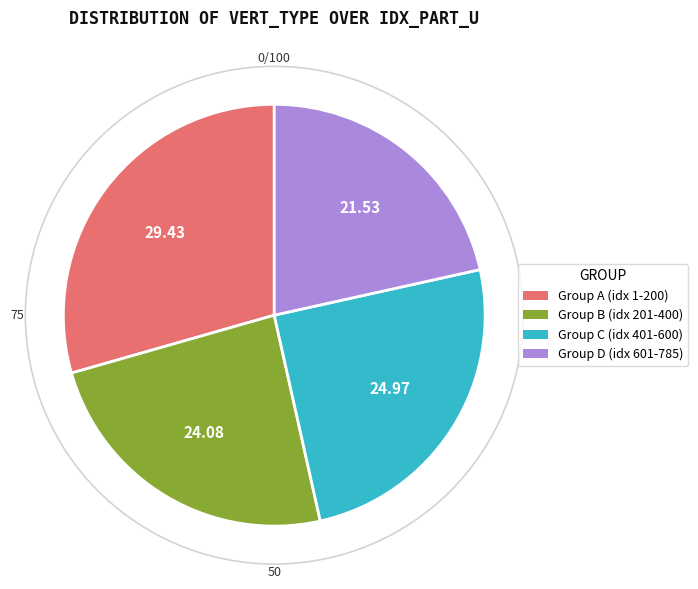

How many slices are in this pie chart?

4